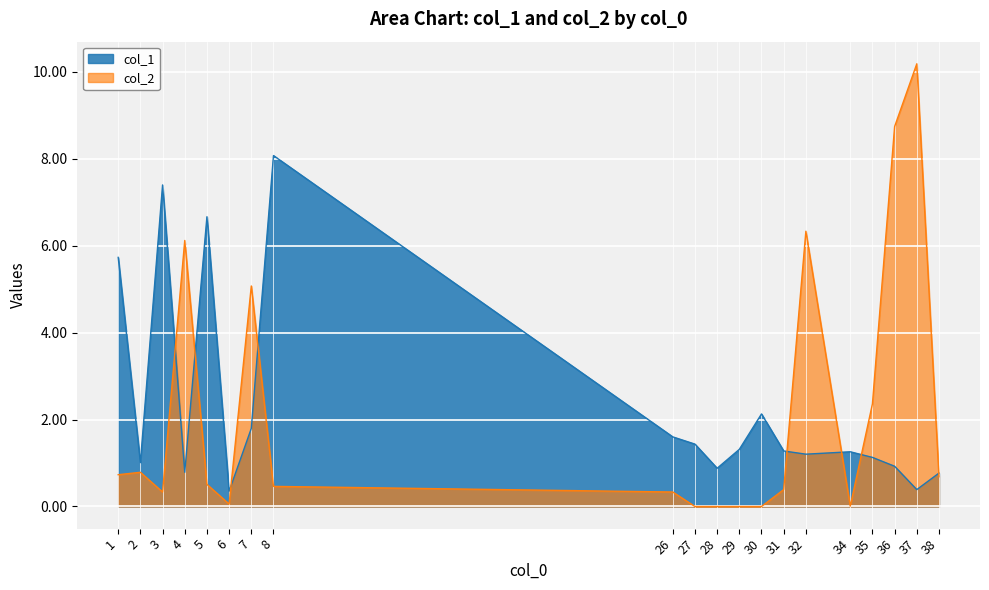

What are all the series names shown in the legend?

col_1, col_2